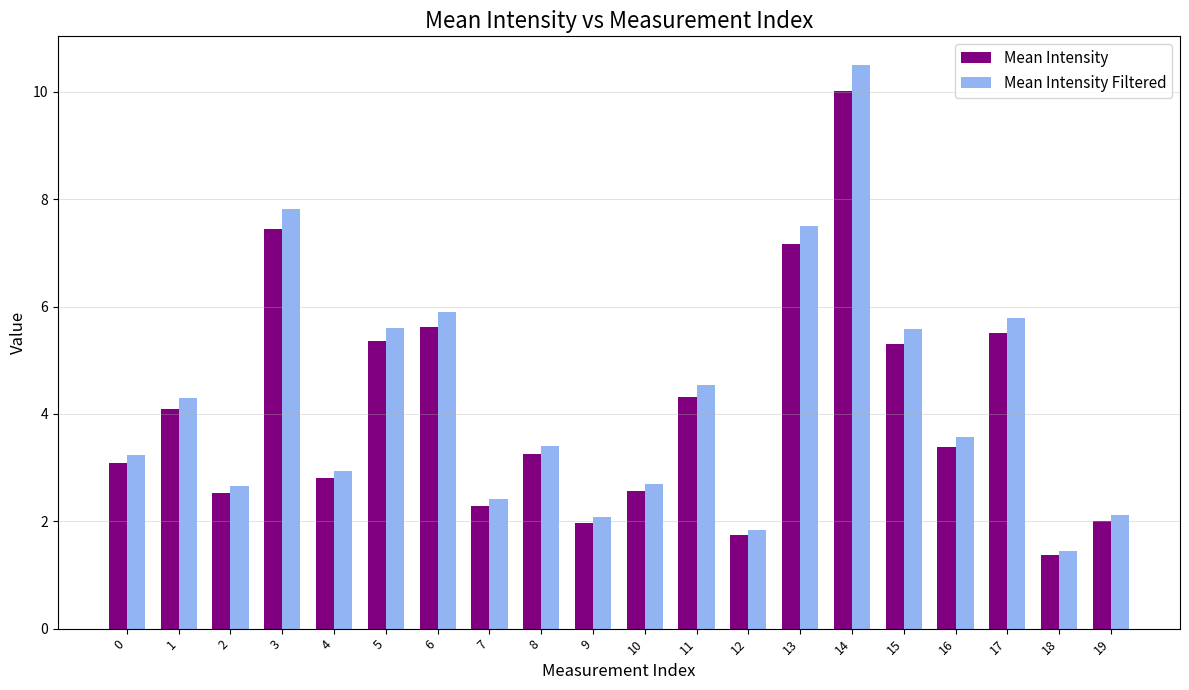

What is the sum of the Mean Intensity values at 12 and 6?

7.4